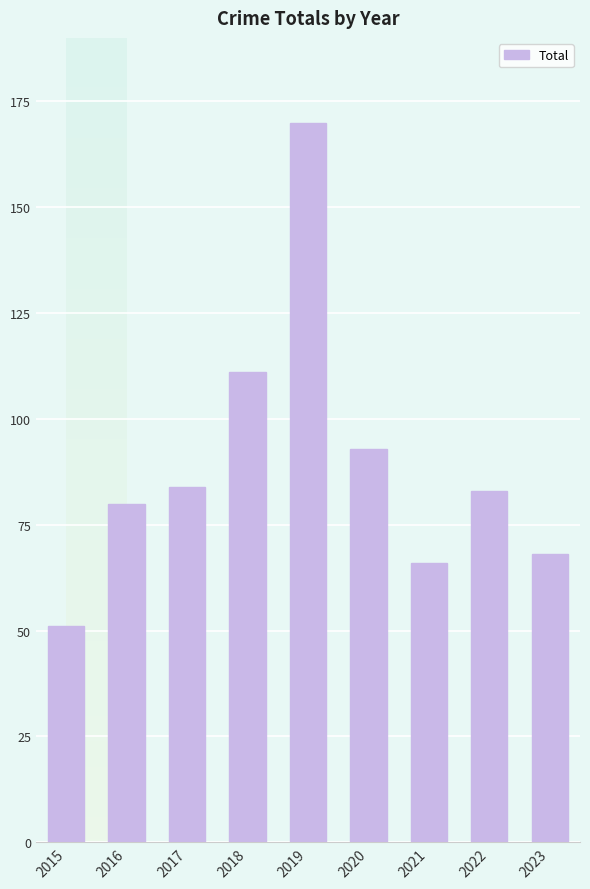

How many bars are there in total?

9